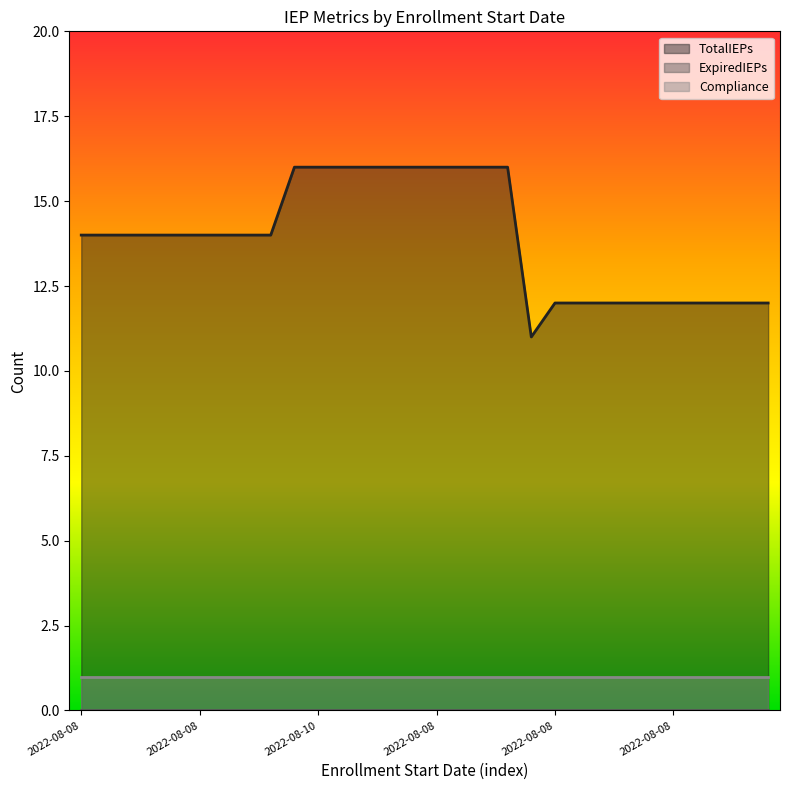

What is the average value of the TotalIEPs series?

14